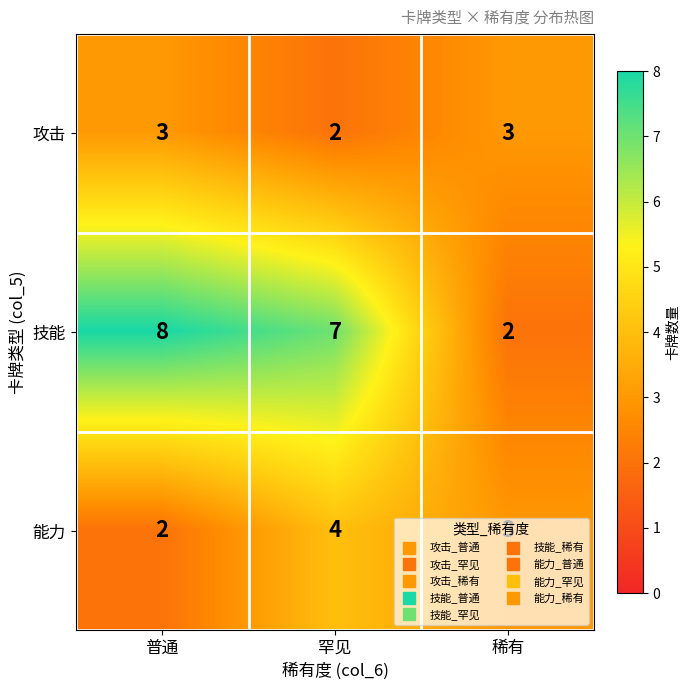

At how many categories does at least one series exceed 6?

2